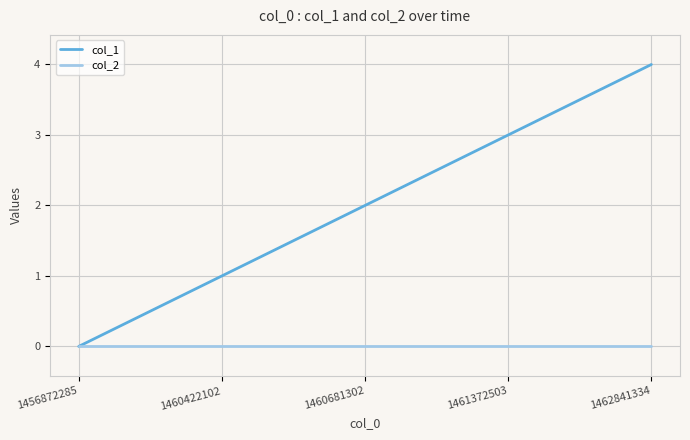

True or false: col_2 and col_1 cross at least once.

False